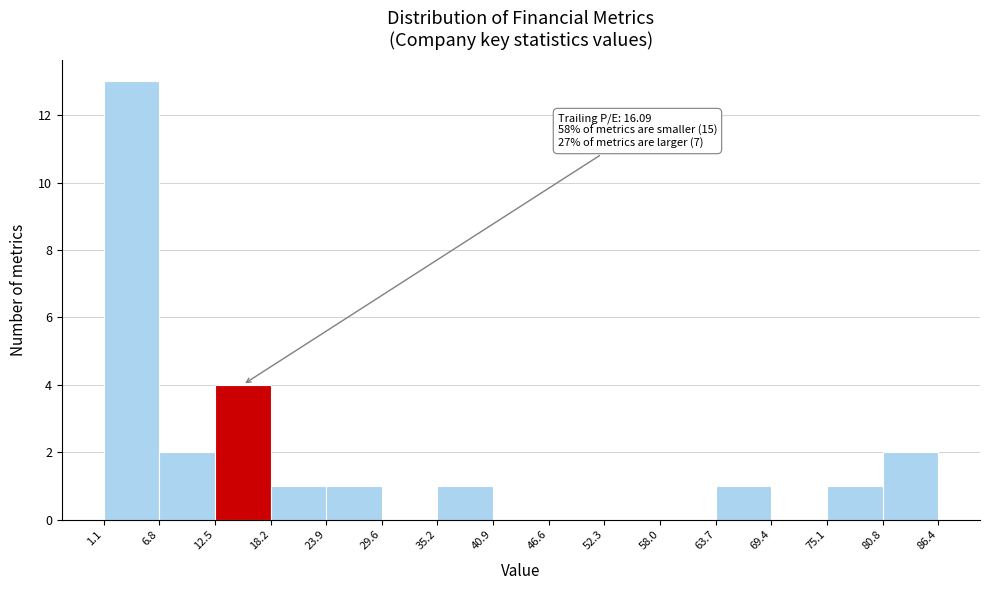

Which range on the x-axis has the tallest bar?

1.1 to 6.8